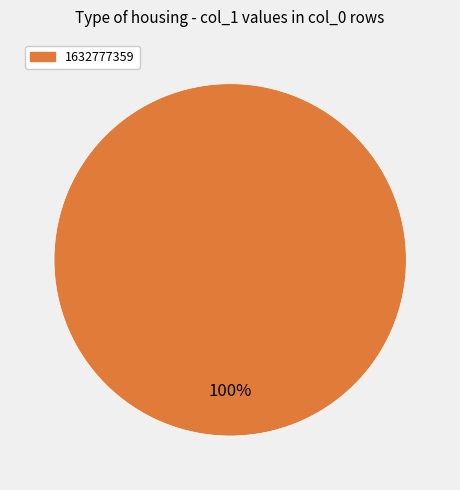

Count the number of slices in the pie.

1